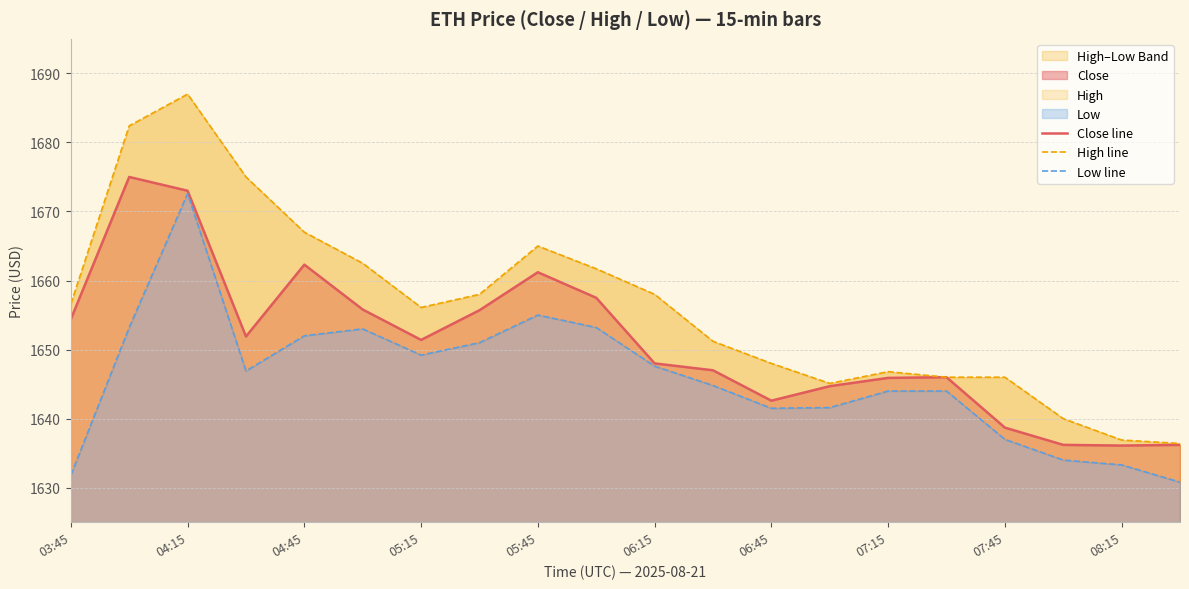

The Close line series shows 1638.7 at 07:45. True or false?

True